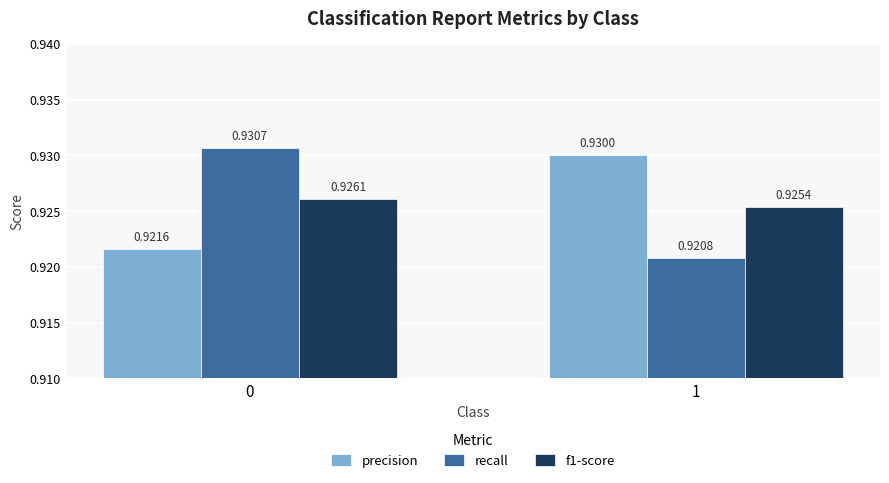

Count the number of data series in this chart.

3